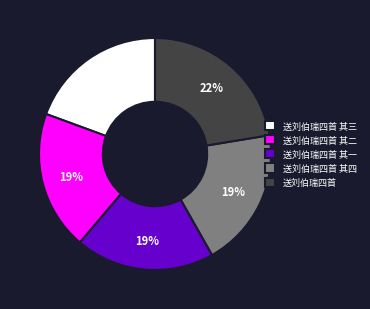

Which slice is the largest?

送刘伯瑞四首